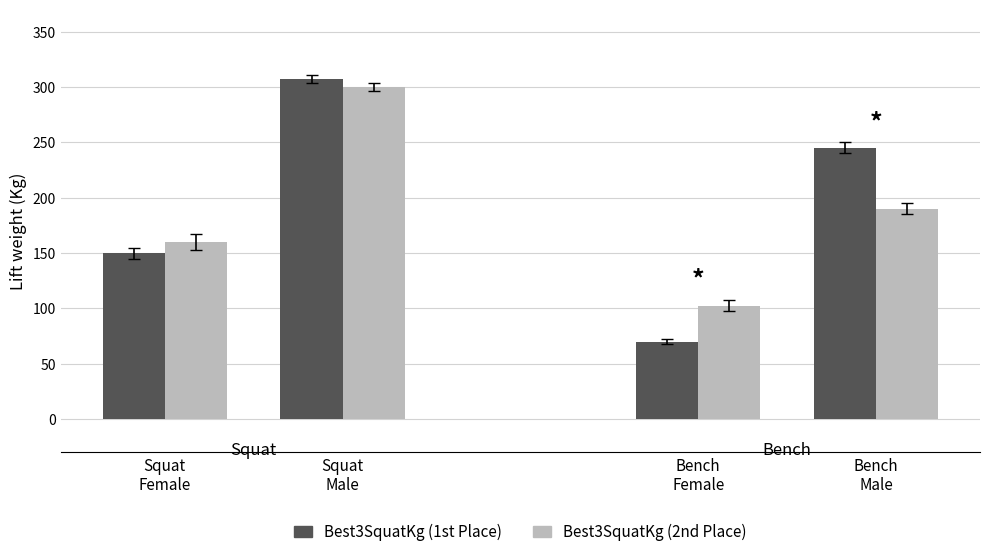

What is the maximum value shown in the chart?

307.5